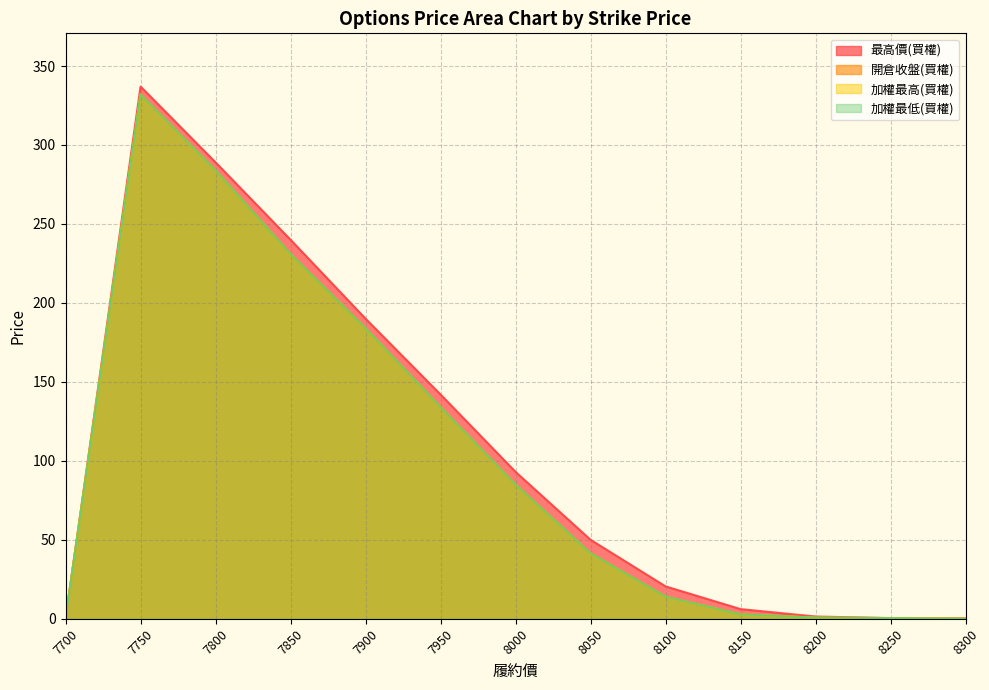

List the series in order of their peak value, lowest first.

開倉收盤(買權), 加權最高(買權), 加權最低(買權), 最高價(買權)